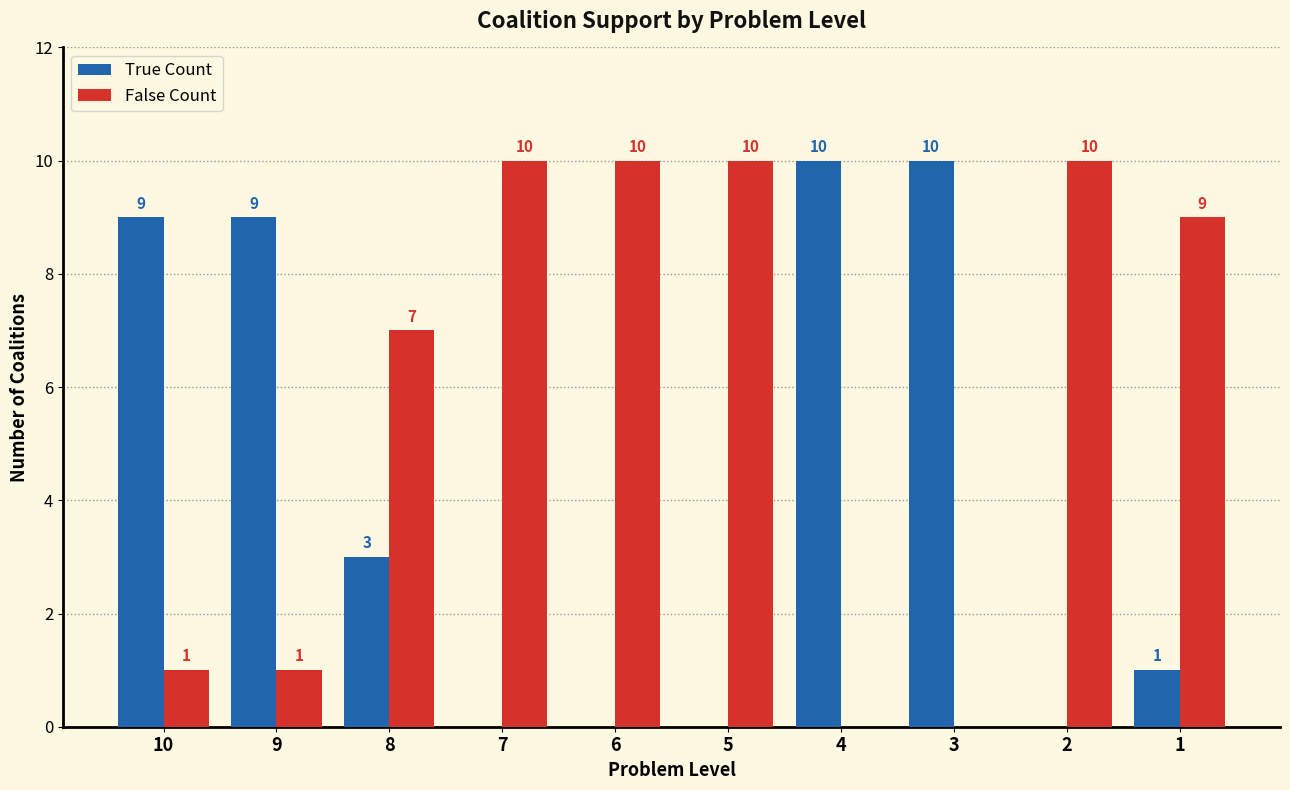

What is the maximum value for True Count?

10